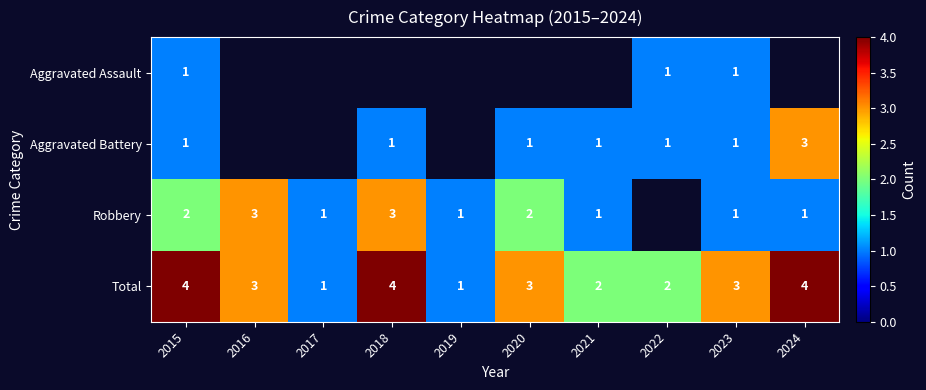

Is it true that Robbery equals 1.5 at 2019?

False